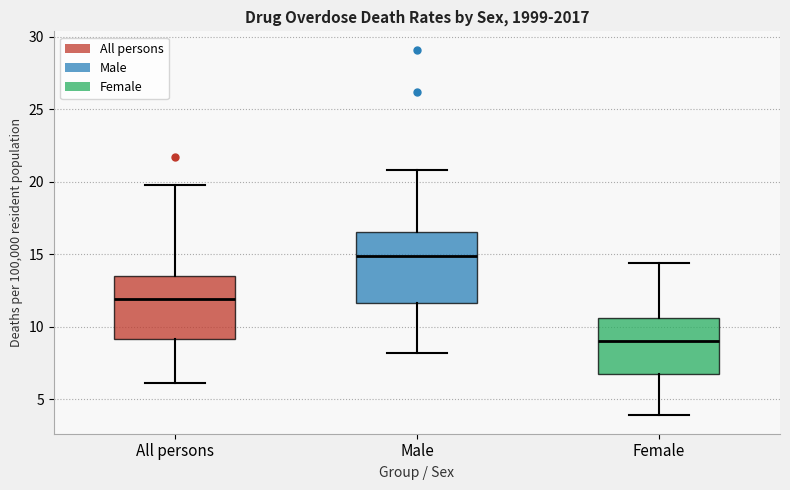

Which box has the highest median line?

Male